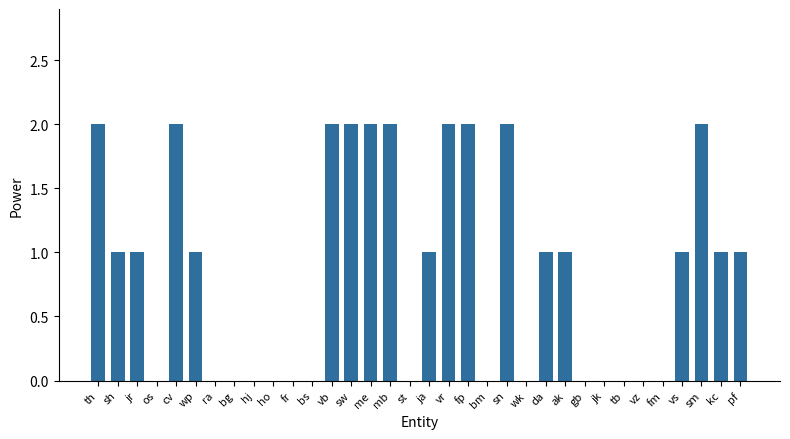

What is the average value?

1